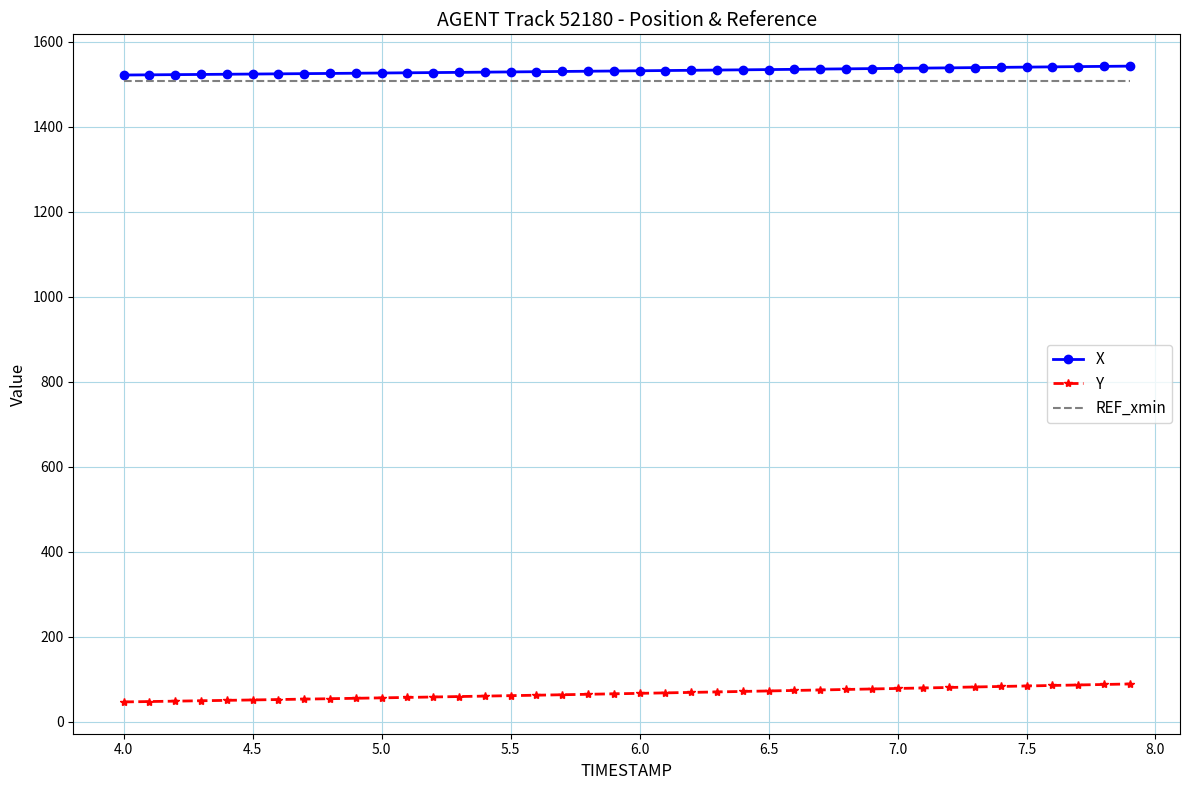

What is the maximum value shown in the chart?

1542.3